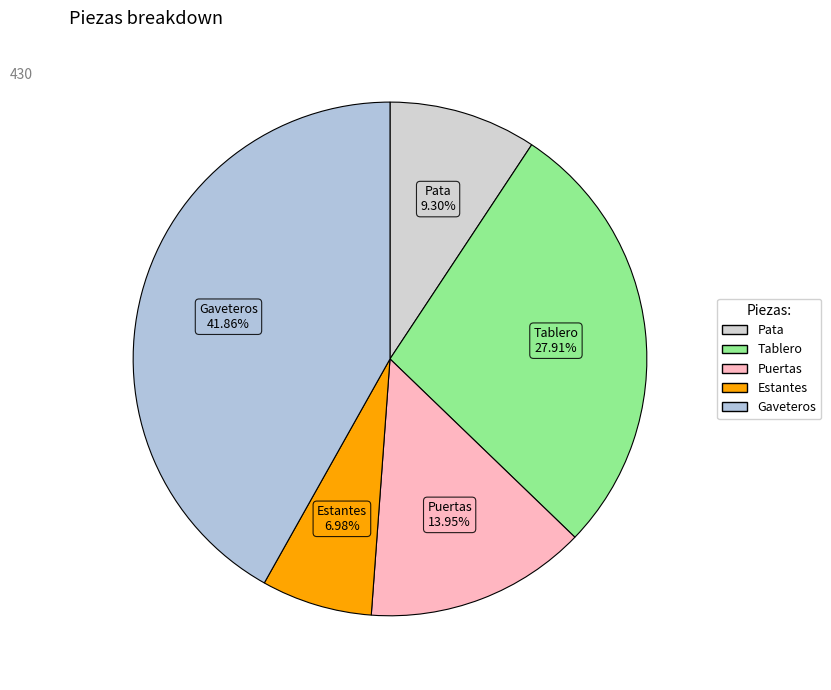

To the nearest percent, what is the combined percentage of Tablero and Gaveteros?

70%